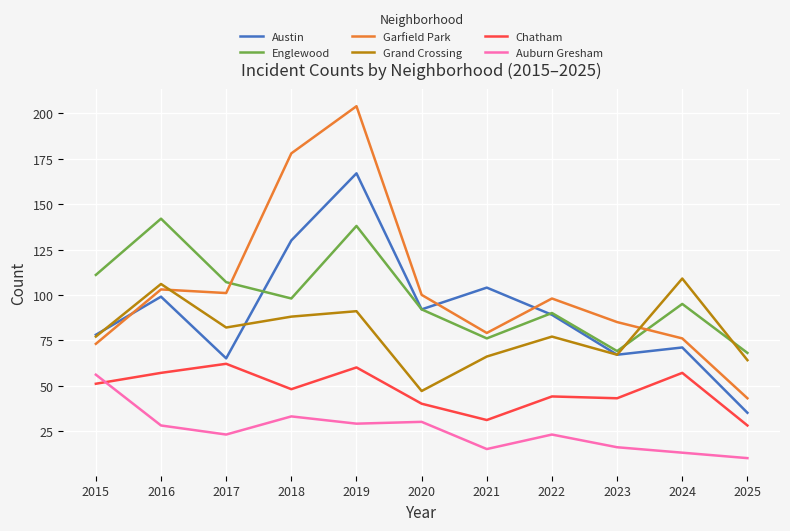

Between 2015 and 2024, which series saw the biggest shift?

Auburn Gresham